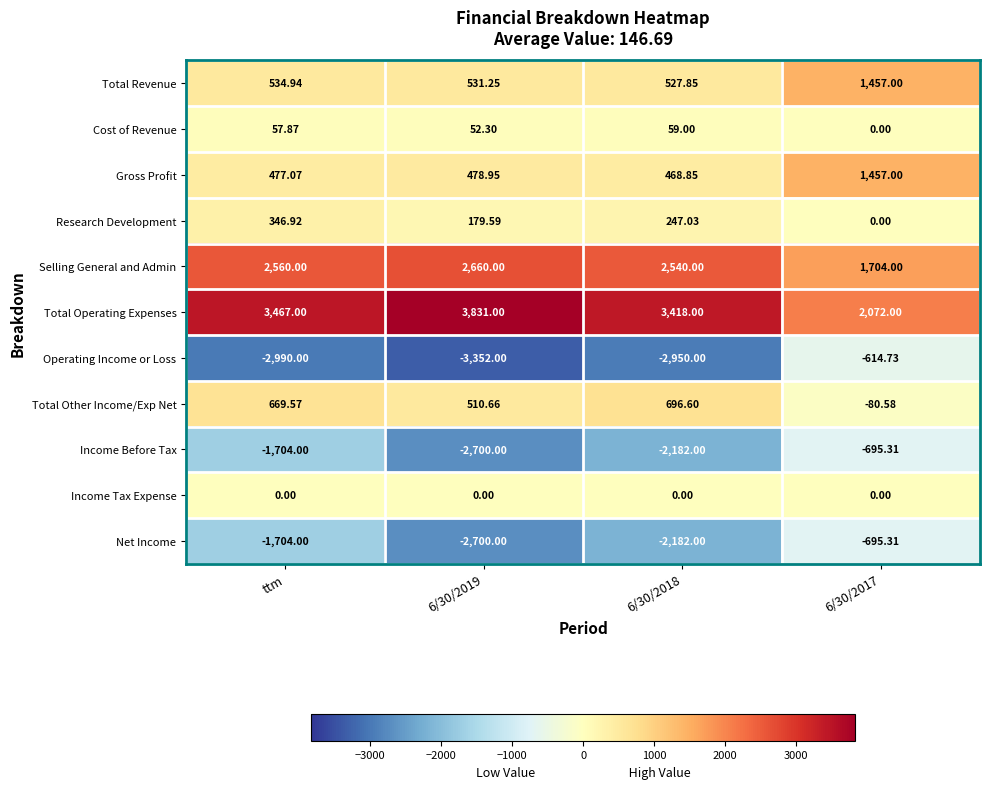

At which category does the chart reach its minimum across all series?

6/30/2019